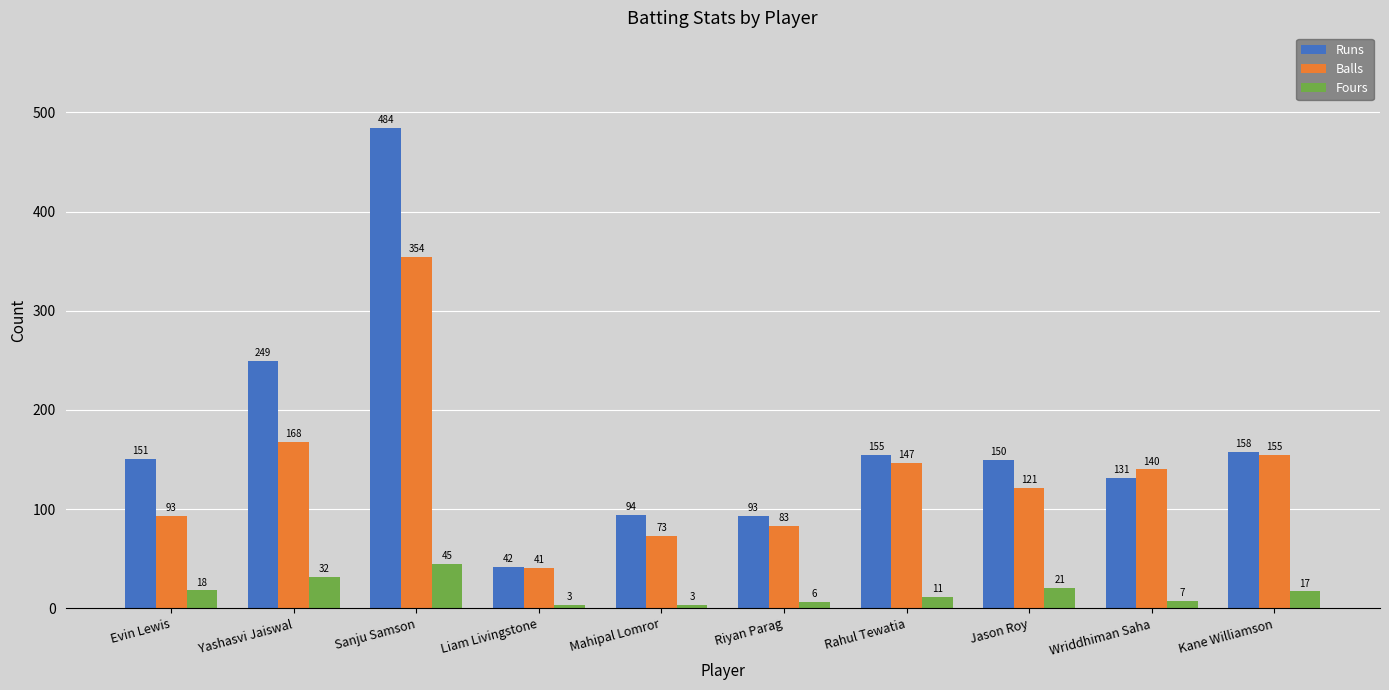

Is it true that Runs equals 150 at Jason Roy?

True